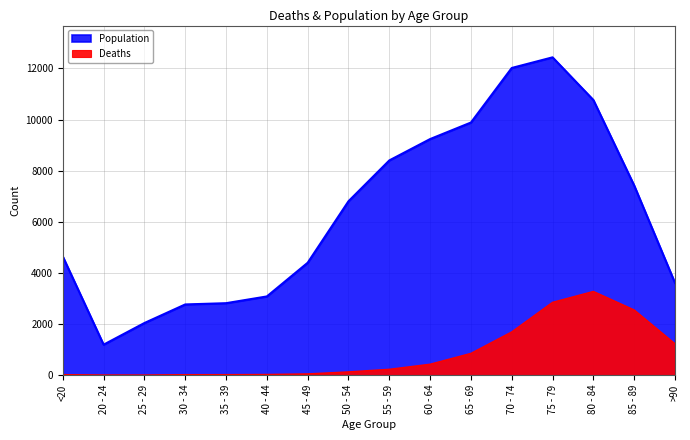

Which series has the largest total across all categories?

Population